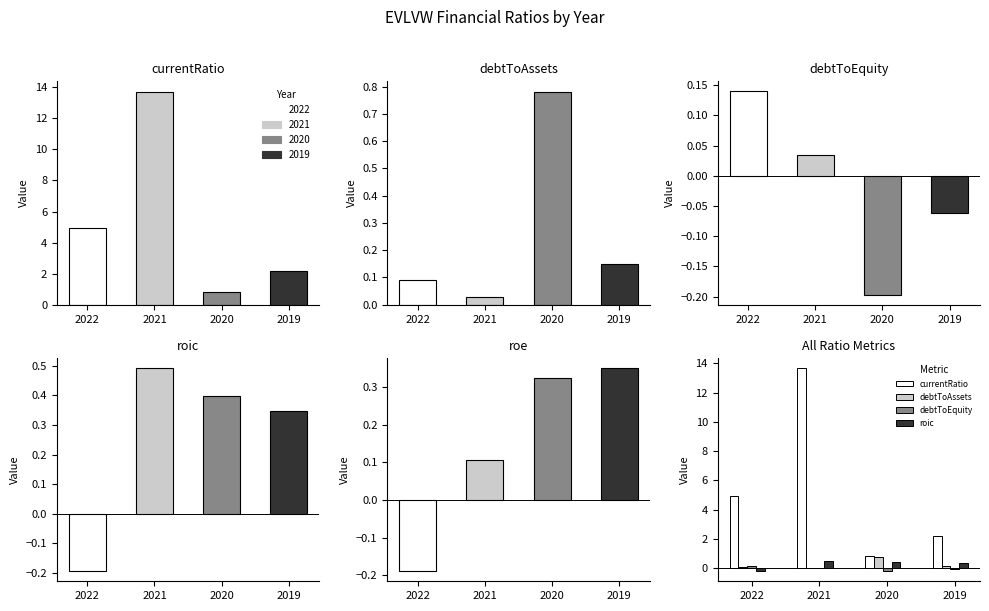

At which category does the chart reach its minimum across all series?

2020